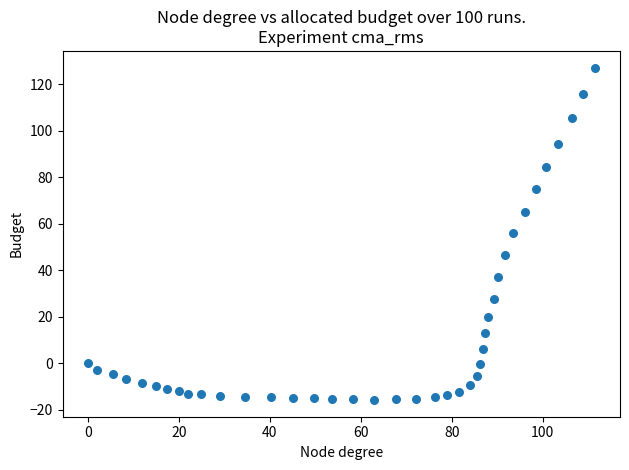

What is the range of Y values (max minus min)?

143.1